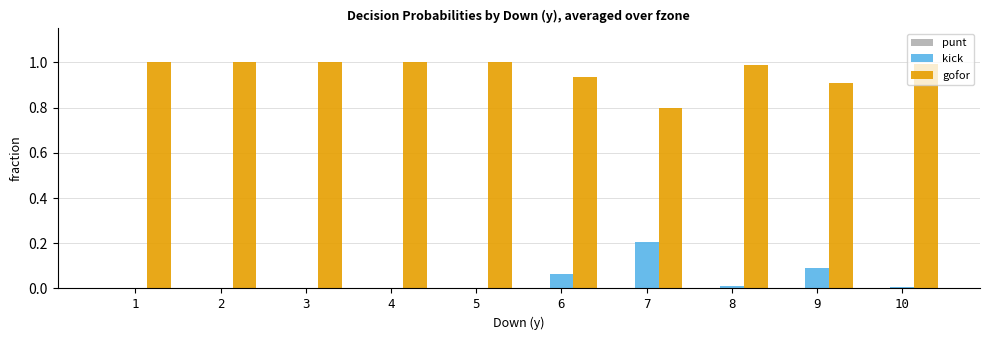

What is the average value of the gofor series?

1.0